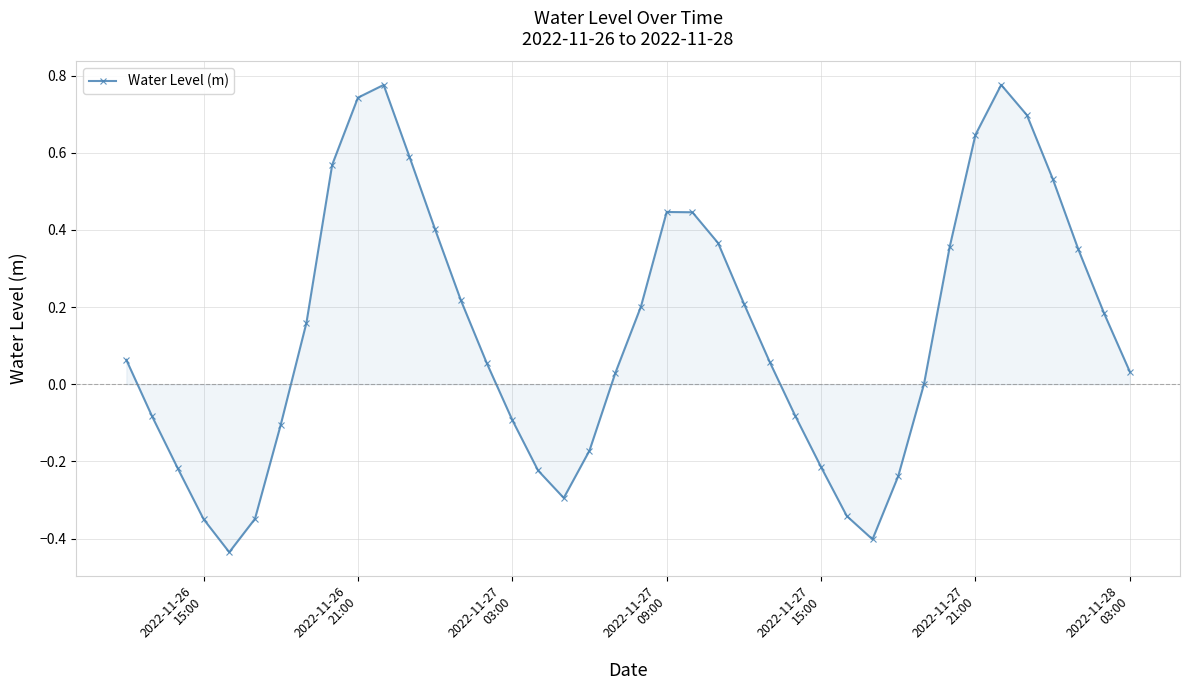

What is the sum of all values?

5.3